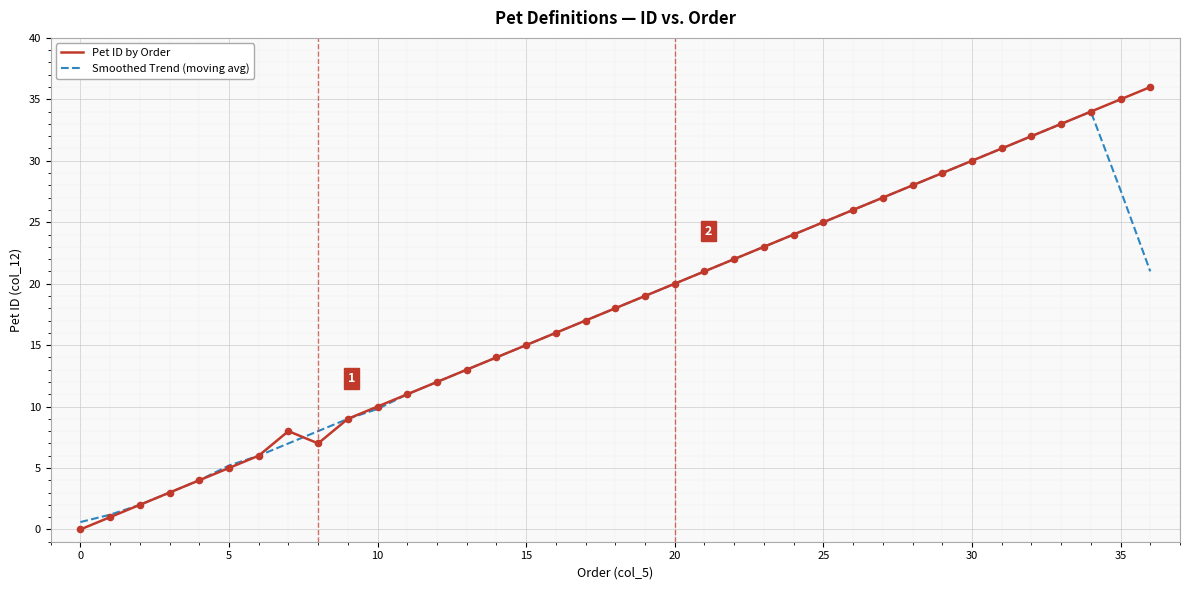

Which series has the largest range (max minus min)?

Pet ID by Order